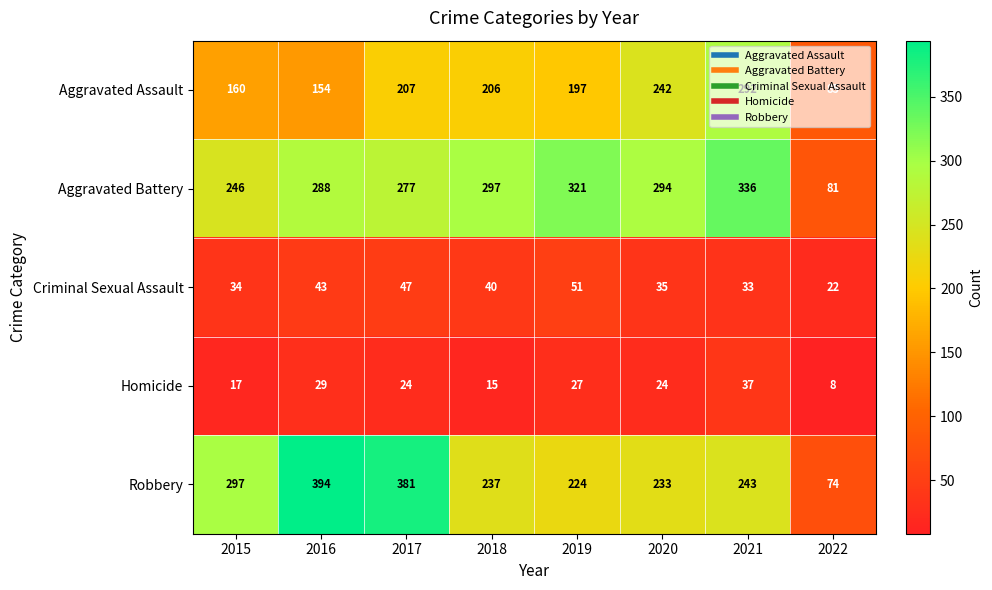

What is the smallest value displayed?

8